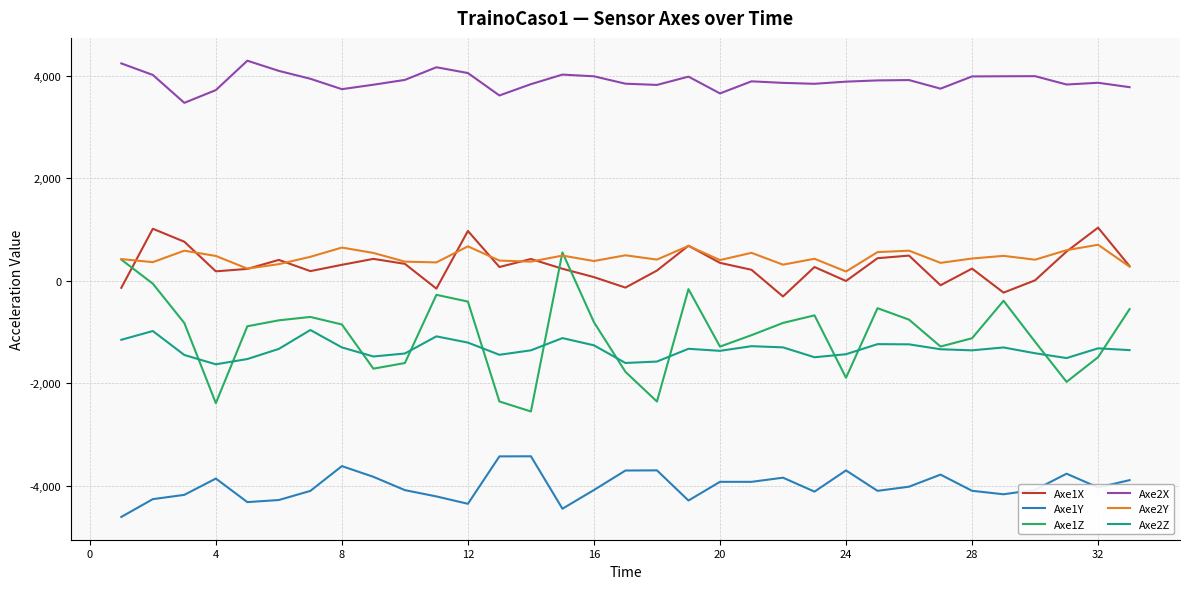

What is the maximum value for Axe1Z?

555